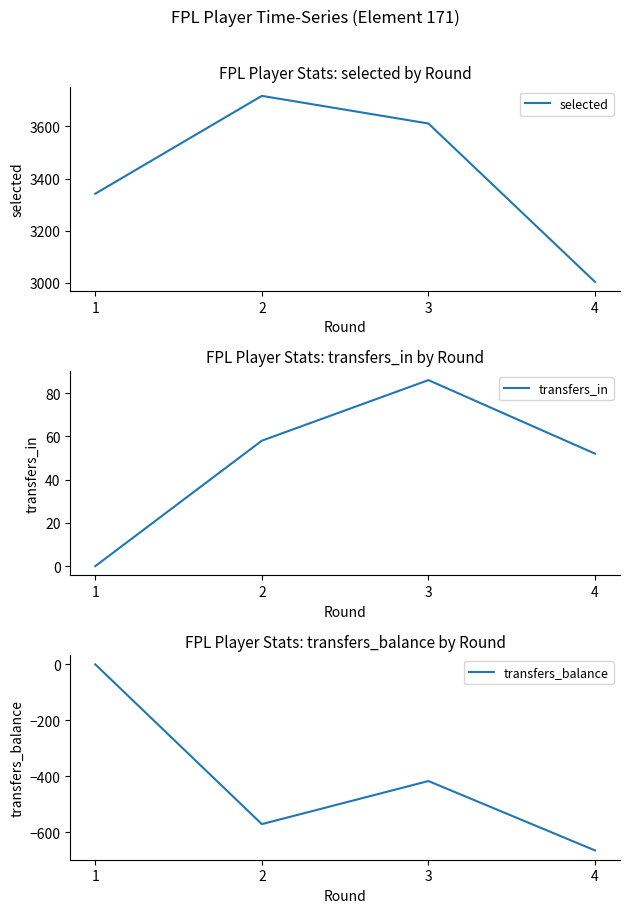

What is the value of the selected point at the 2nd from the left?

3717